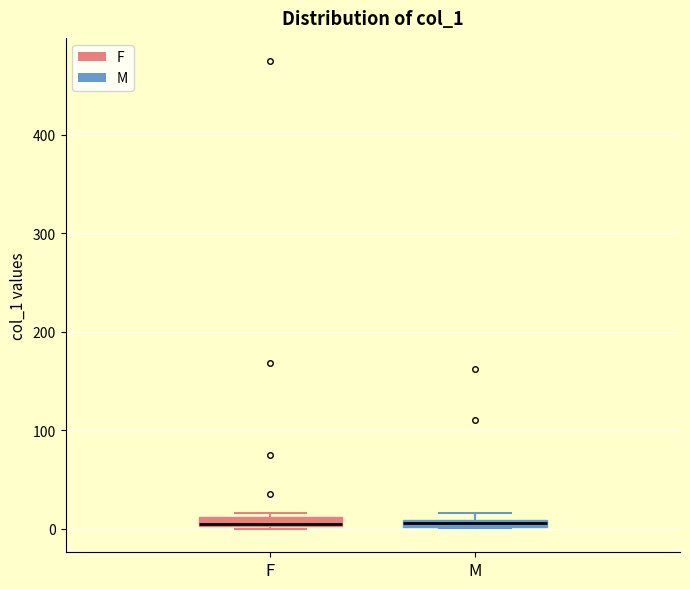

Where is the upper edge of the box for M on the y-axis? The values are not printed on the chart, so give them approximately, as read against the axis.

10